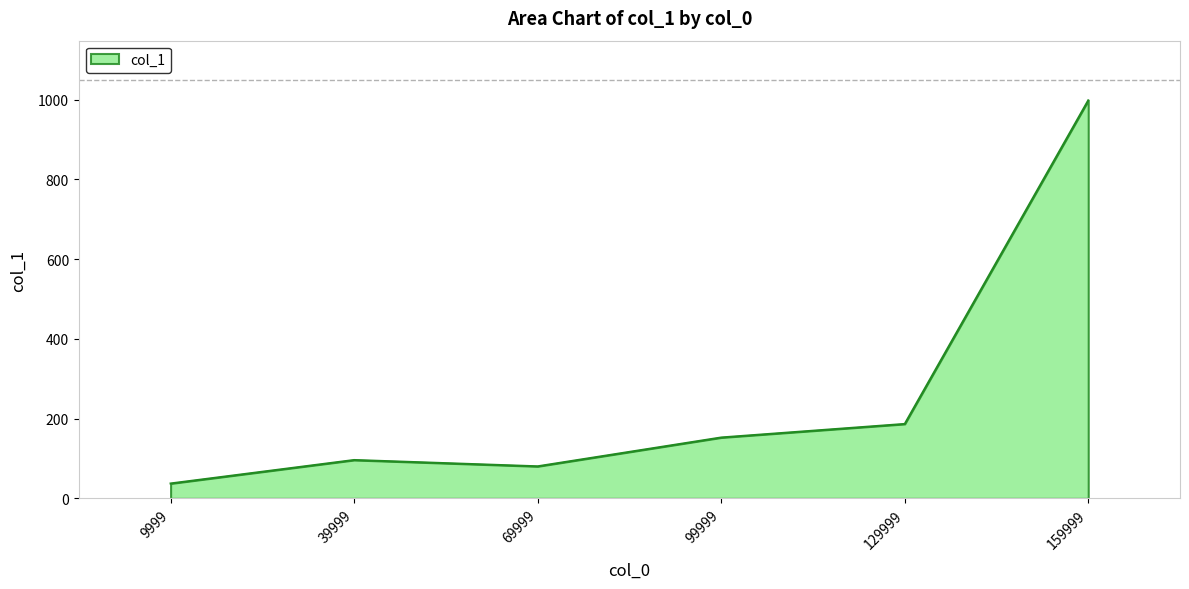

True or false: the data shows 41.5 at 69999.

False